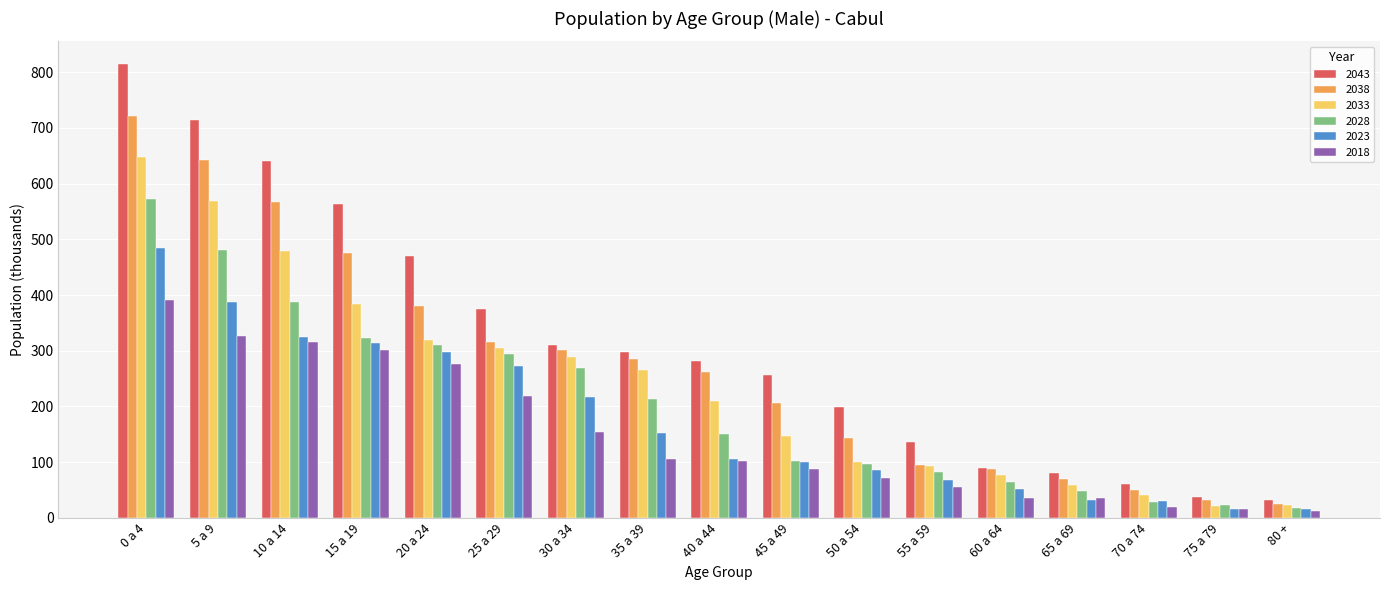

What position from the left is 0 a 4?

1